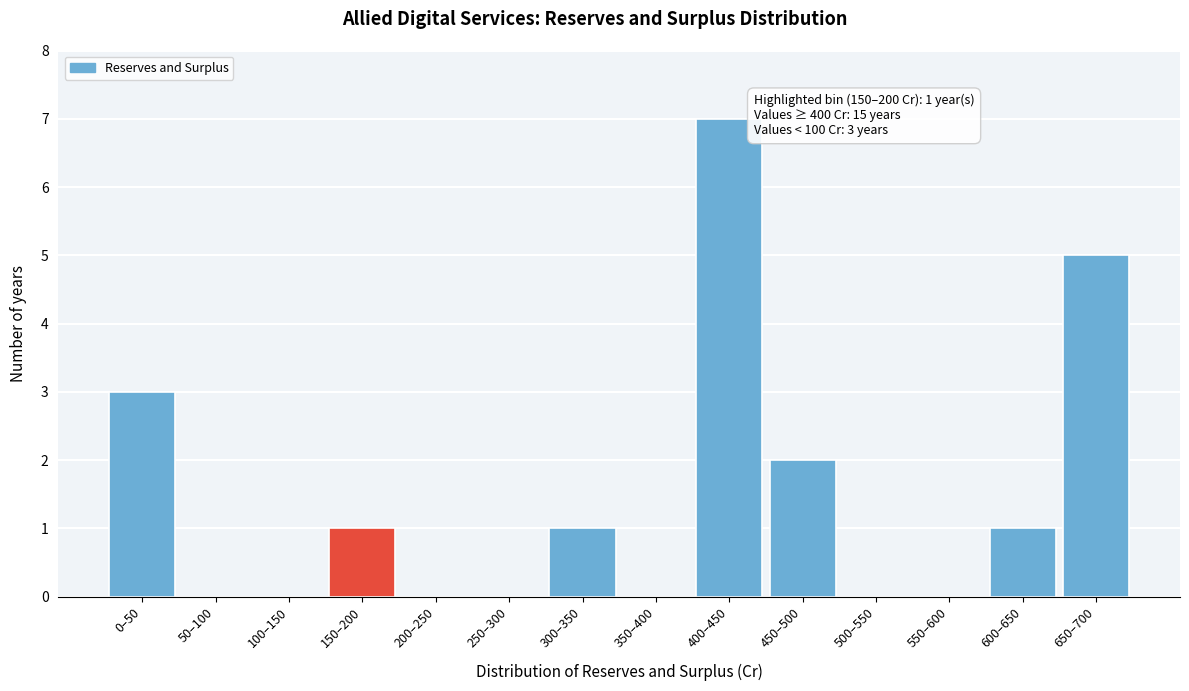

Reading right to left, extract all data points from this chart.

650–700=5	600–650=1	550–600=0	500–550=0	450–500=2	400–450=7	350–400=0	300–350=1	250–300=0	200–250=0	150–200=1	100–150=0	50–100=0	0–50=3